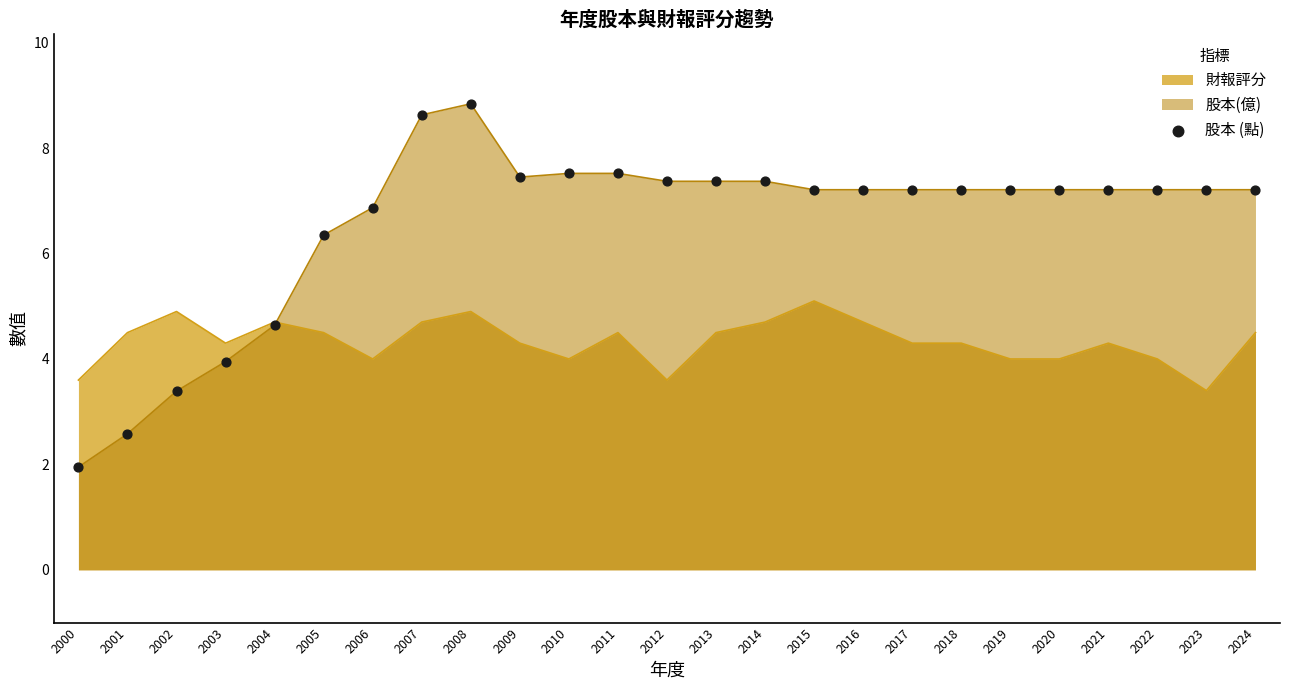

Between 2019 and 2003, which is larger?

2019